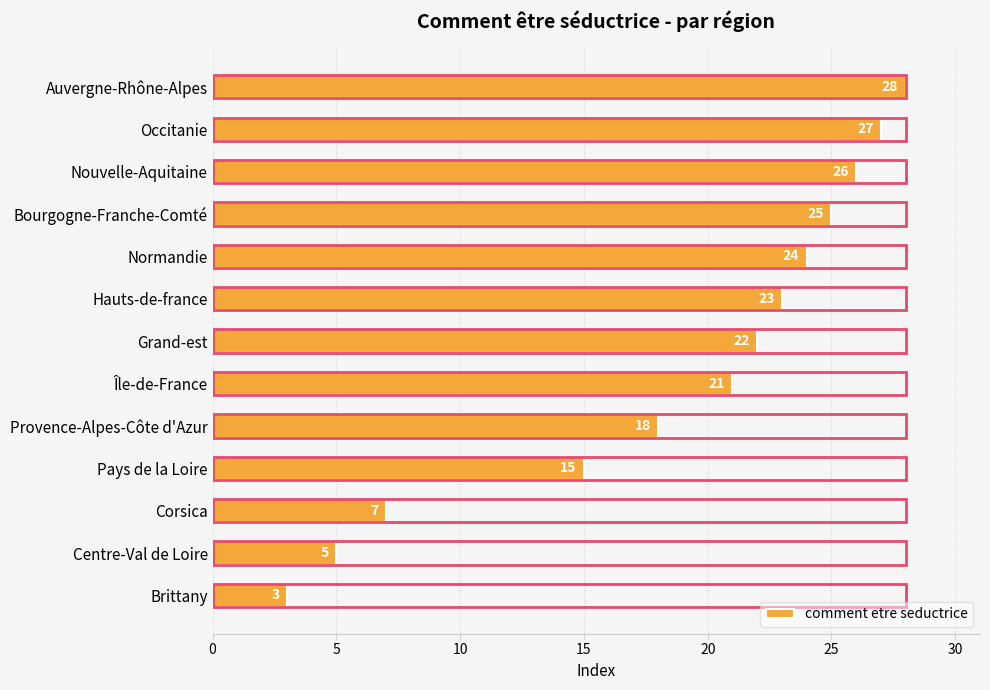

The chart shows a value of 26 at Pays de la Loire. True or false?

False